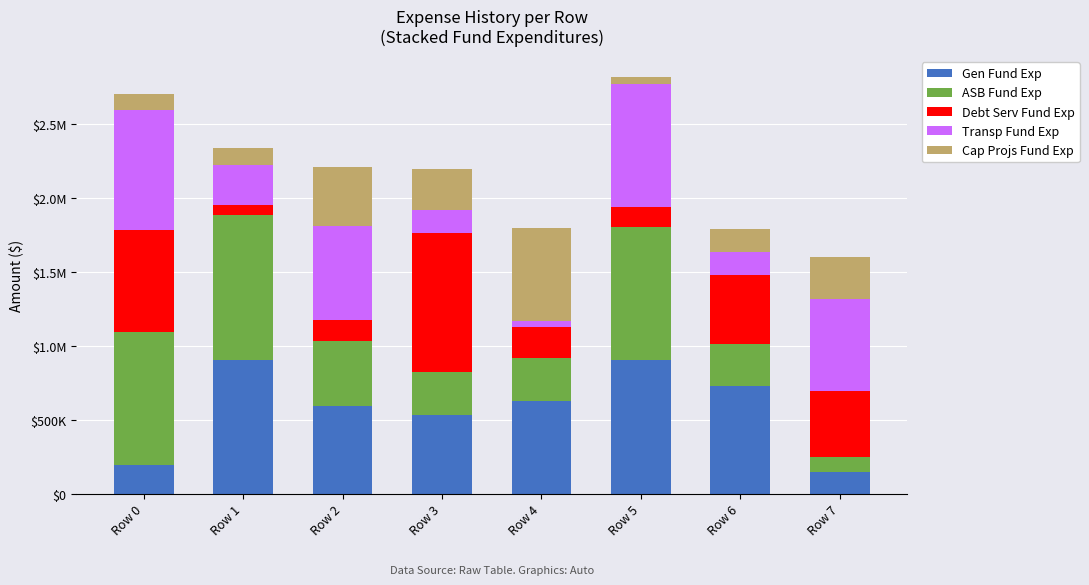

What are all the series names shown in the legend?

Gen Fund Exp, ASB Fund Exp, Debt Serv Fund Exp, Transp Fund Exp, Cap Projs Fund Exp